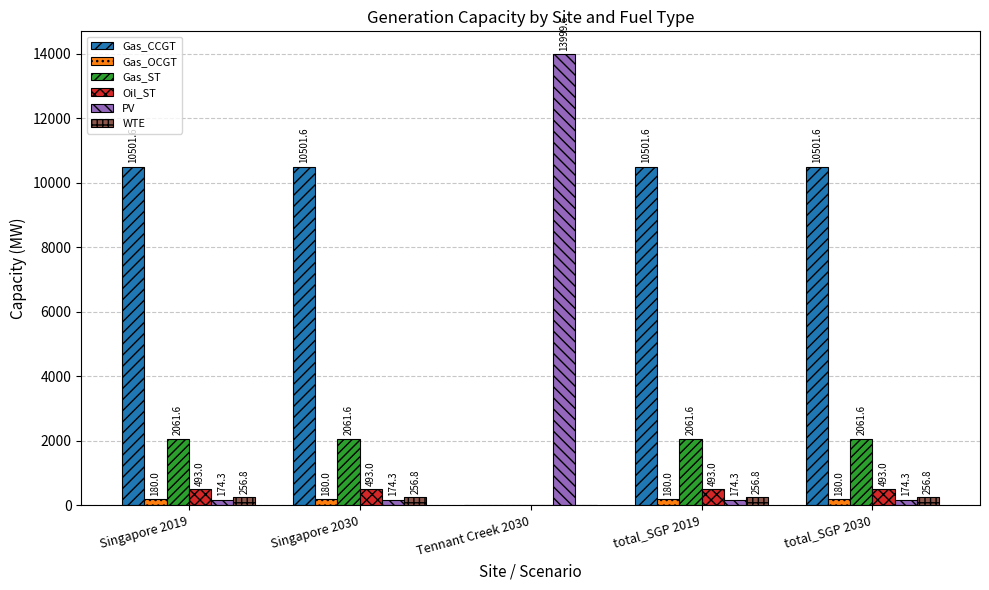

What is the sum of all Gas_ST values?

8246.4